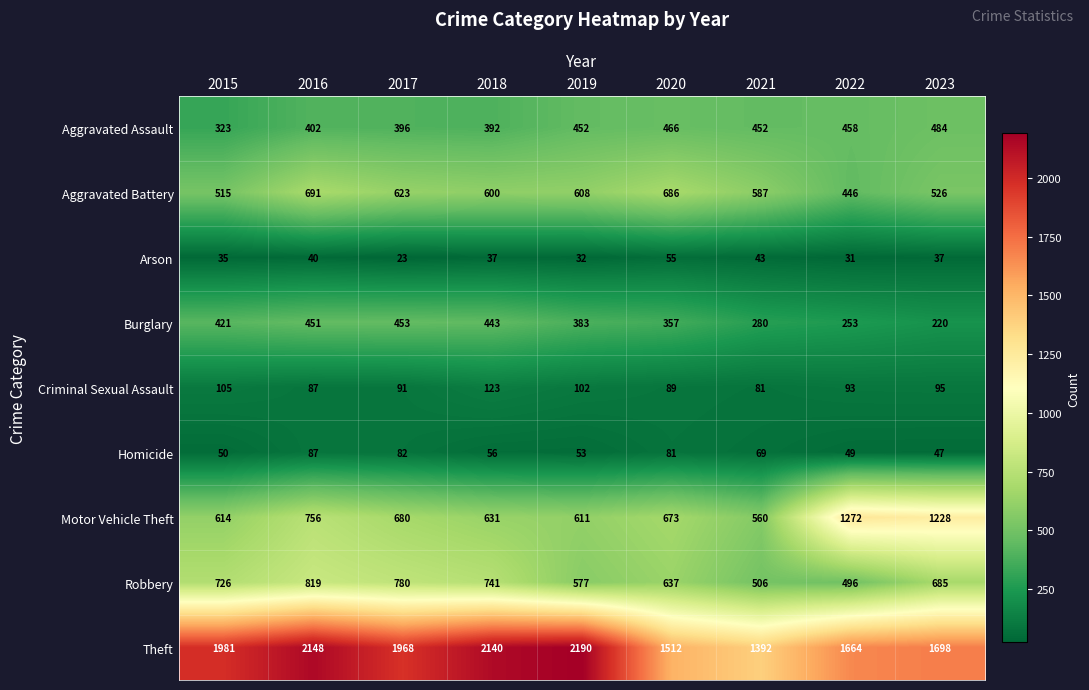

At which category is the sum across all series the highest?

2016